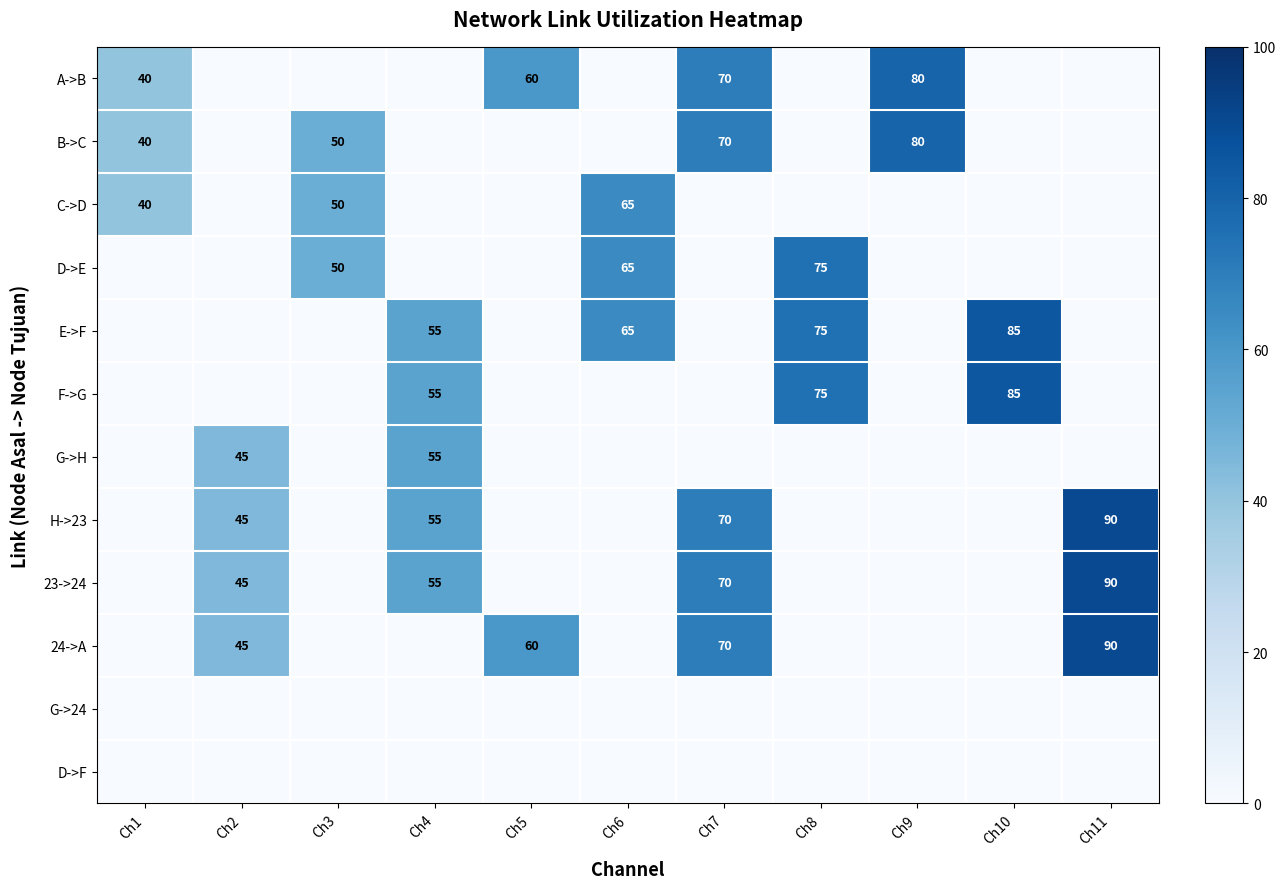

True or false: D->E has a value of 31 at Ch6.

False